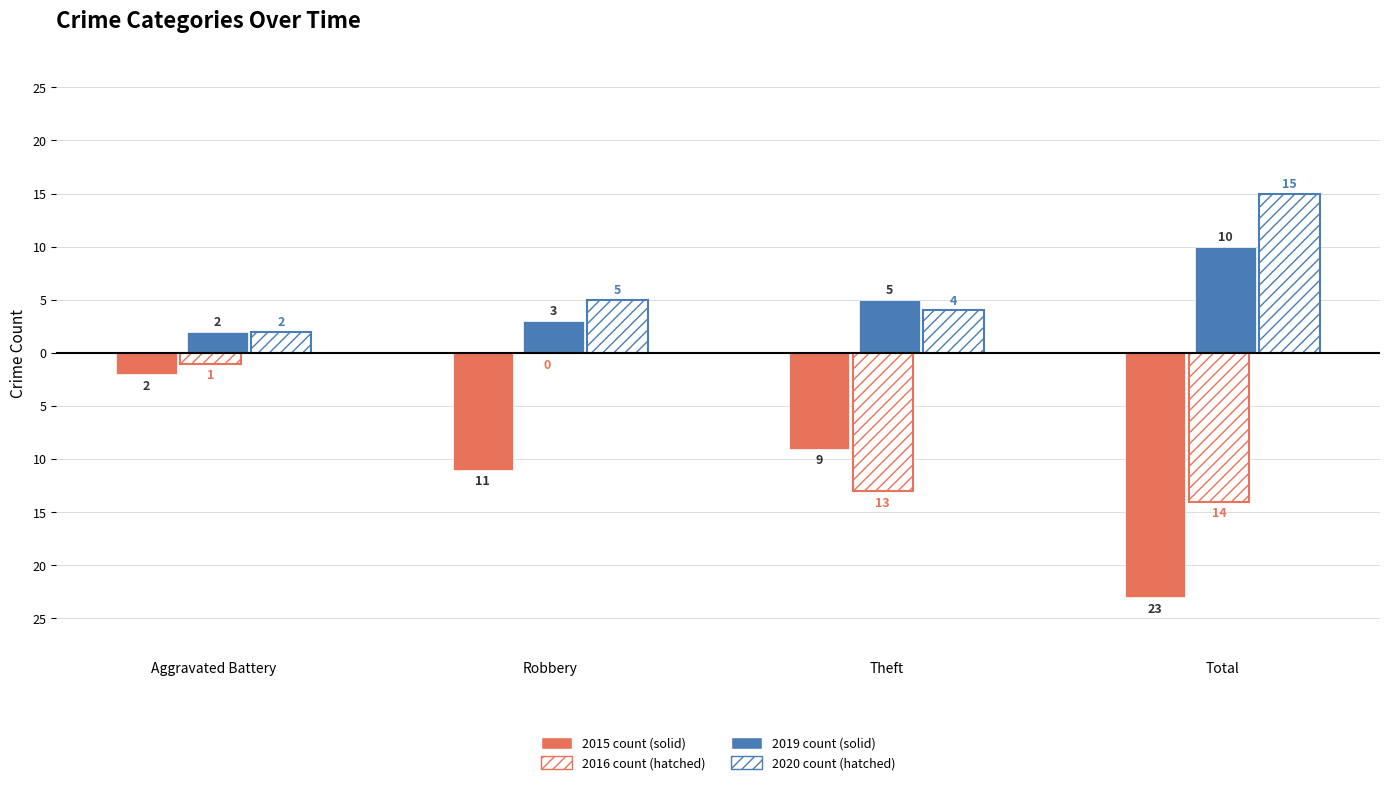

What is the greatest value displayed?

15